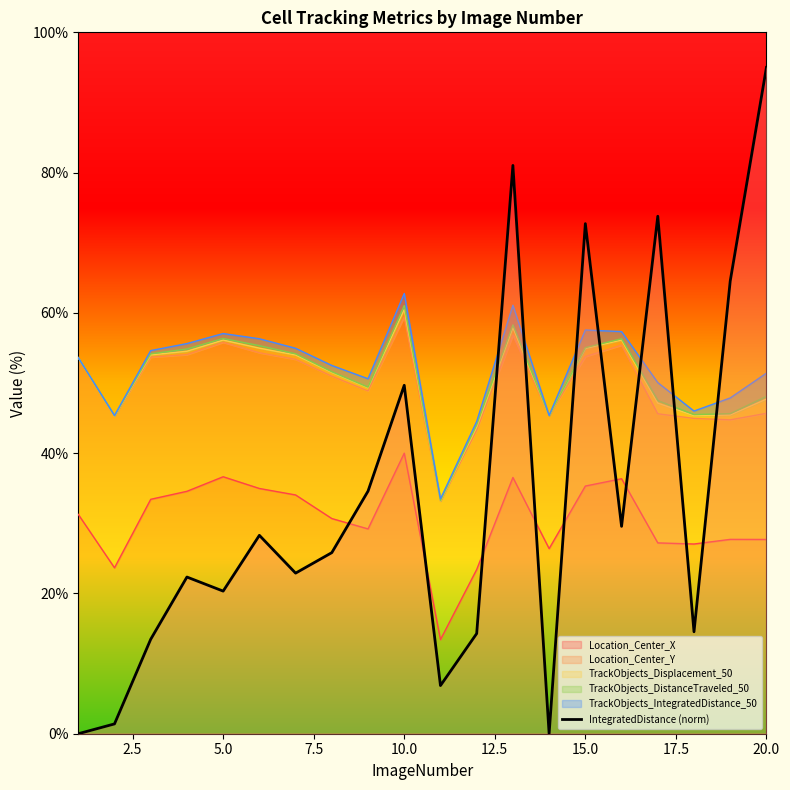

Reading left to right, list all the values displayed in this chart.

0.0	1.4	13.5	22.3	20.3	28.3	22.9	25.8	34.6	49.7	6.9	14.3	81.0	0.0	72.7	29.6	73.8	14.5	64.5	95.0